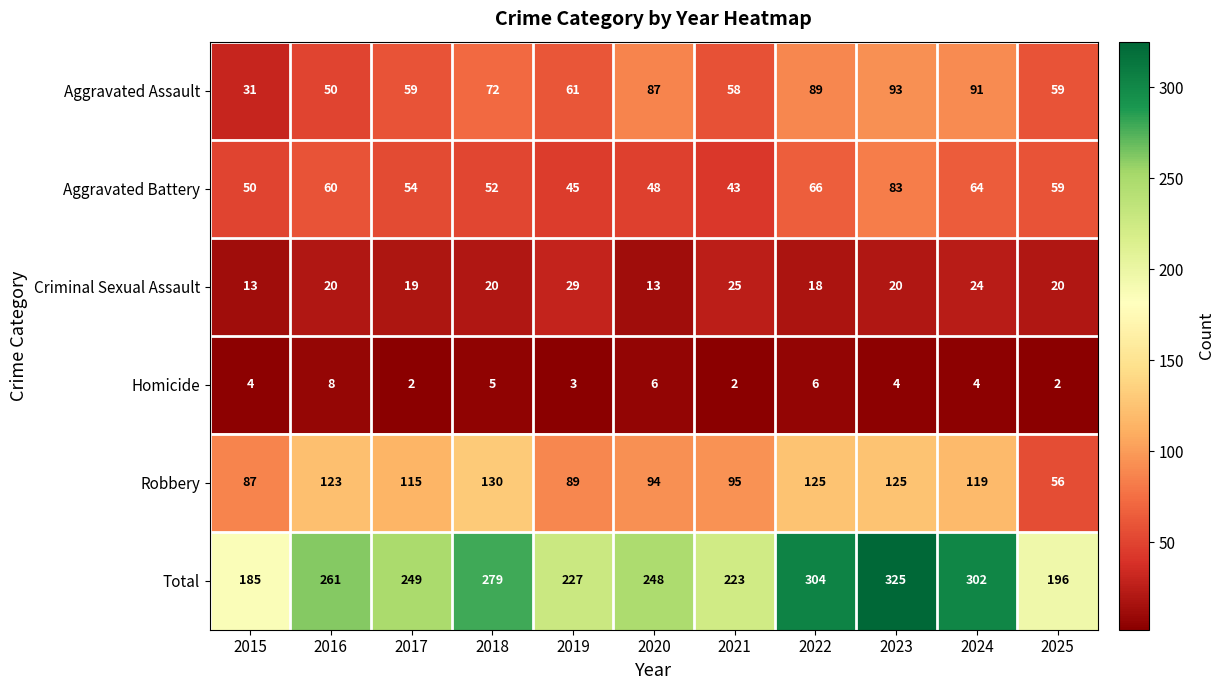

What value does the Criminal Sexual Assault series have at 2019?

29